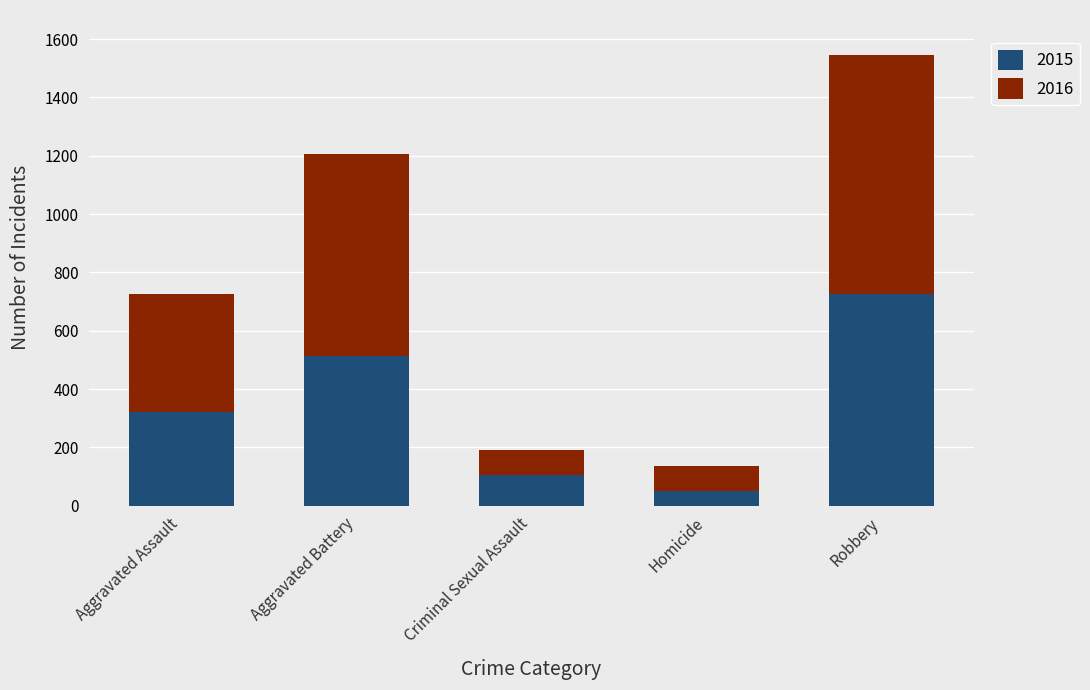

How many distinct data groups are displayed?

2